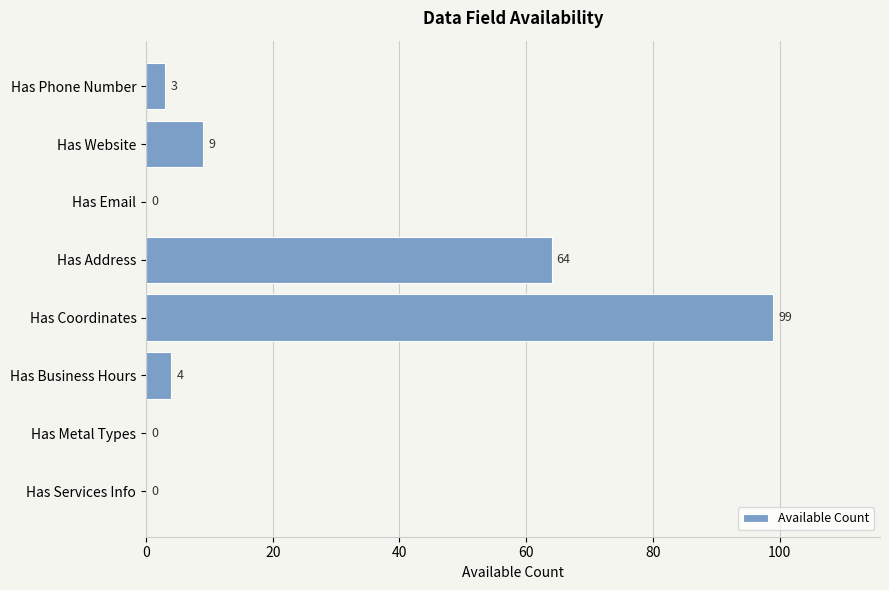

Reading top to bottom, list all the values displayed in this chart.

Has Phone Number=3	Has Website=9	Has Email=0	Has Address=64	Has Coordinates=99	Has Business Hours=4	Has Metal Types=0	Has Services Info=0